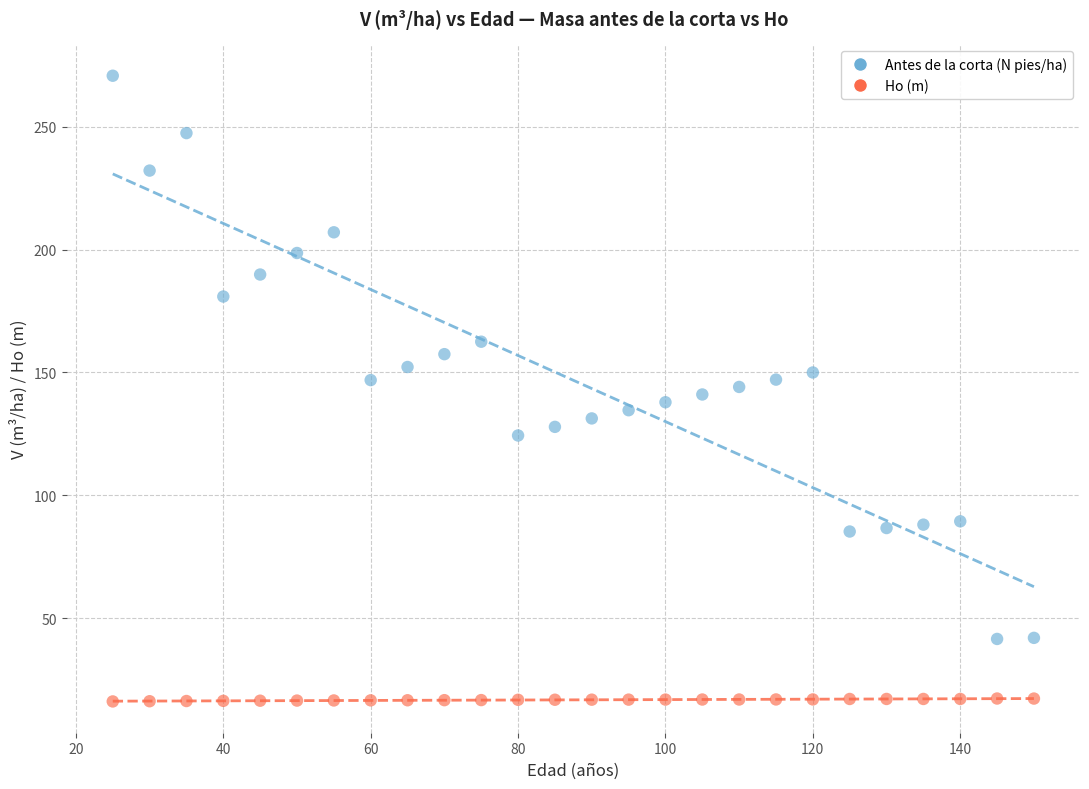

Across all data points, what is the range of Y values (max minus min)?

254.8